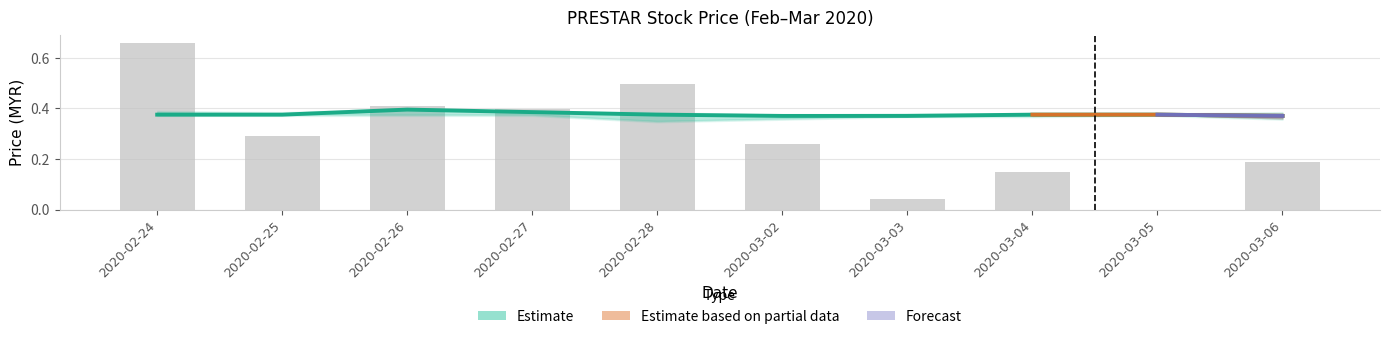

At which label is vol closest to 0?

2020-03-05